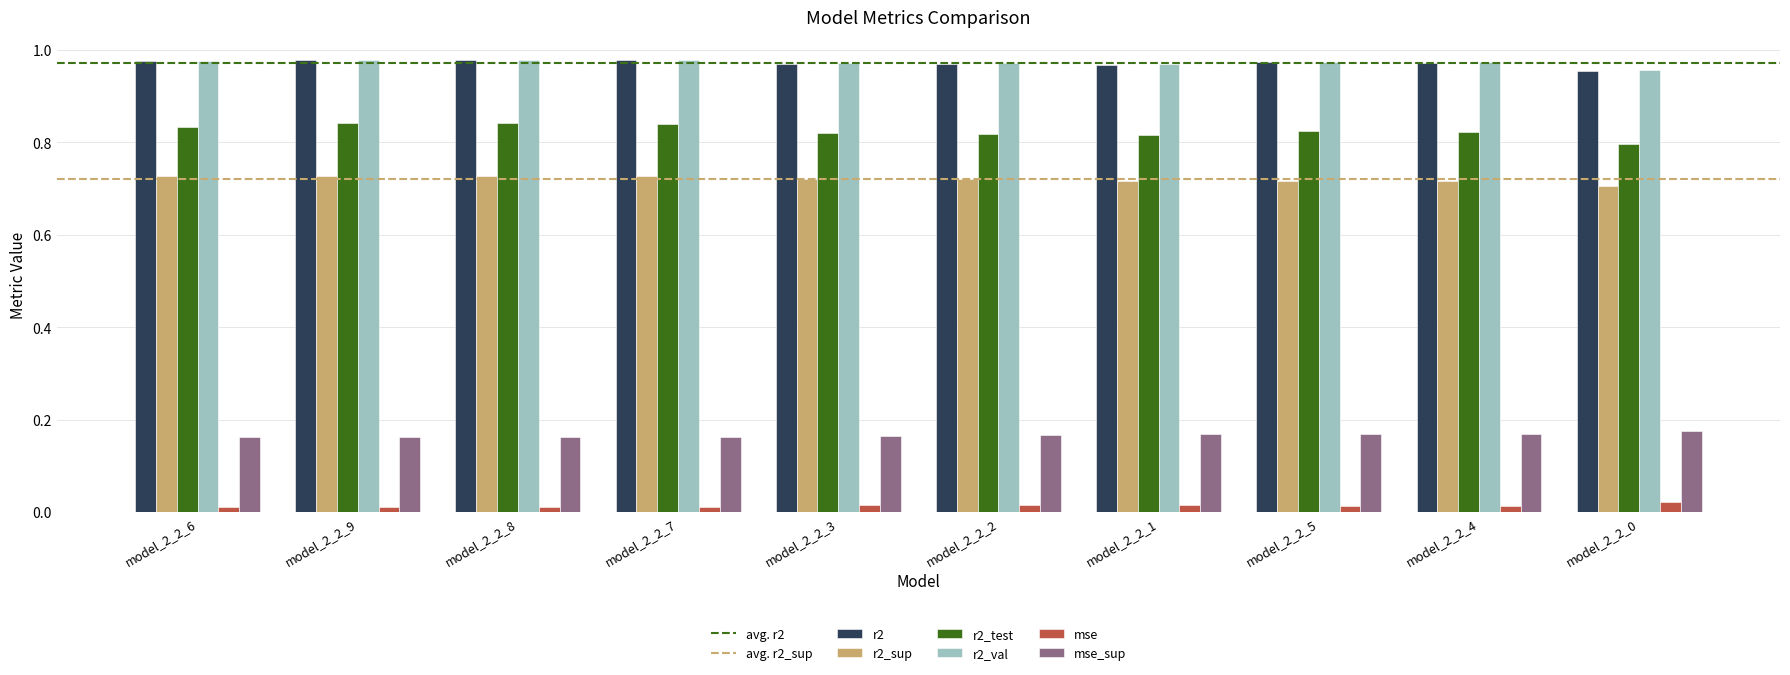

What position from the right is model_2_2_9?

9